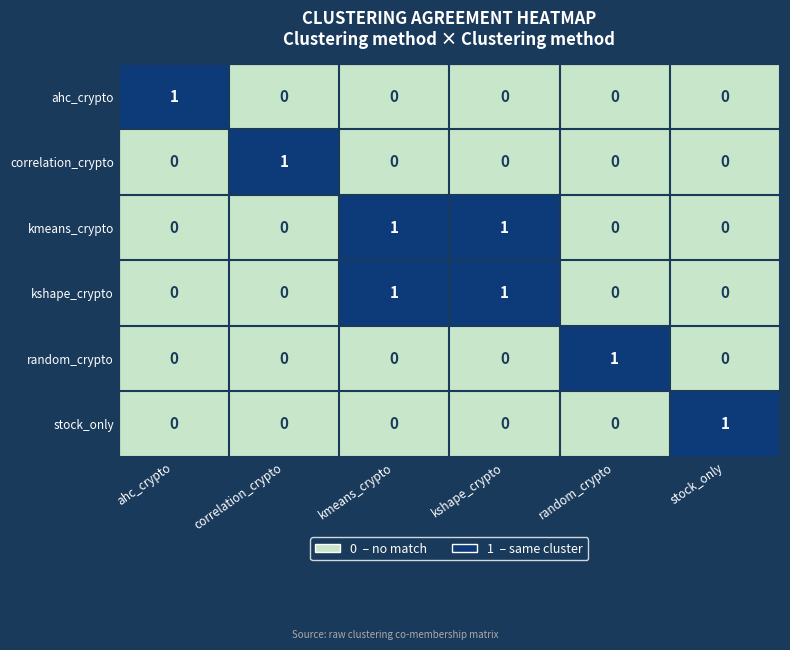

Is it true that kshape_crypto equals 0 at correlation_crypto?

True